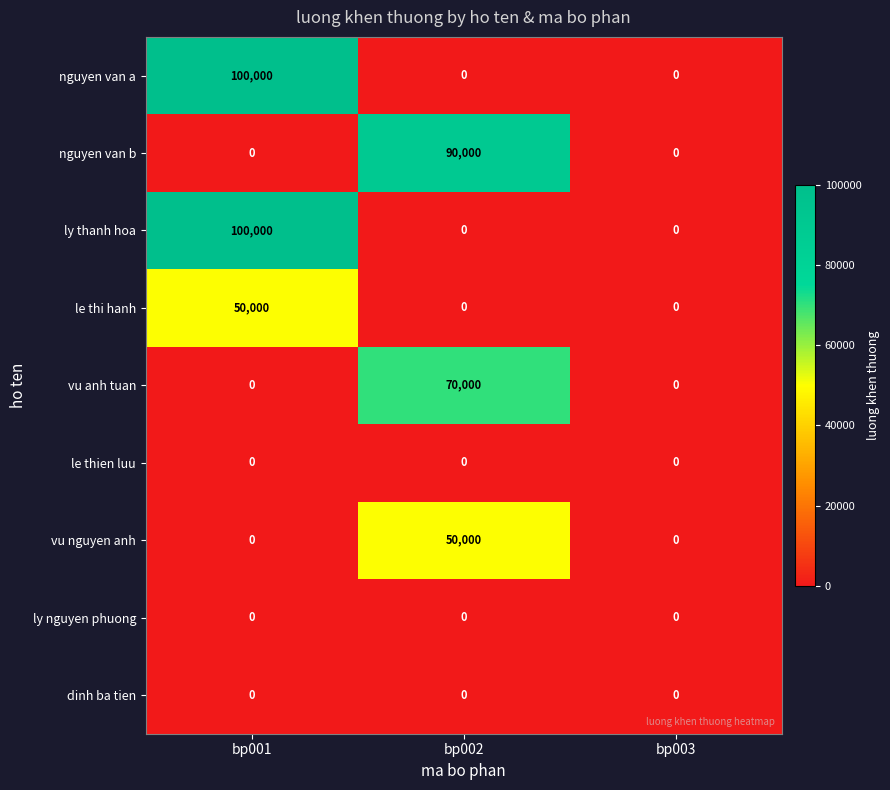

What is the average value of the nguyen van b series?

30000